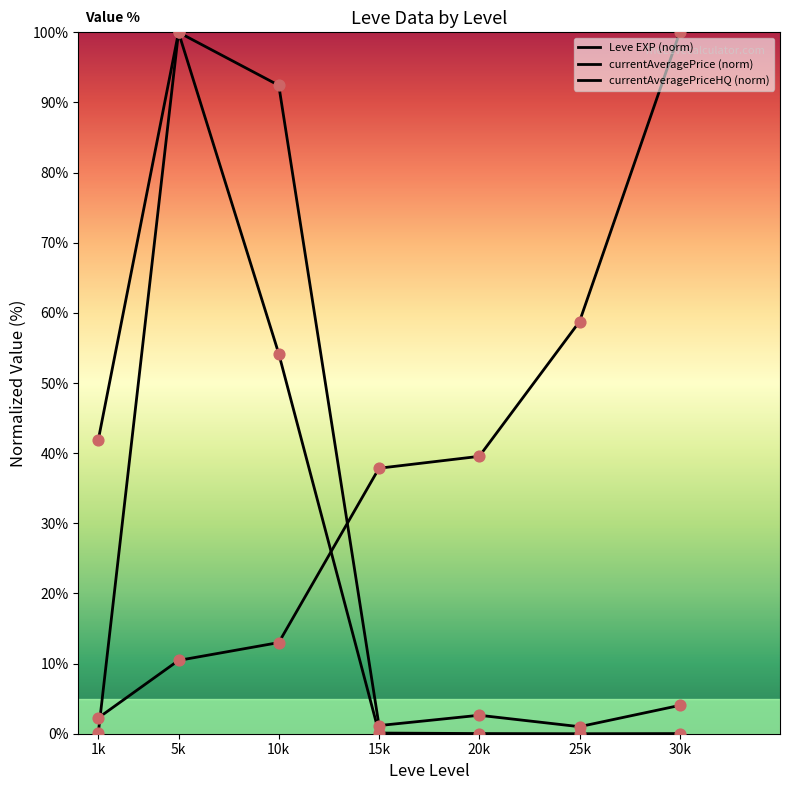

Which series has the widest spread of Y values?

currentAveragePriceHQ (norm)